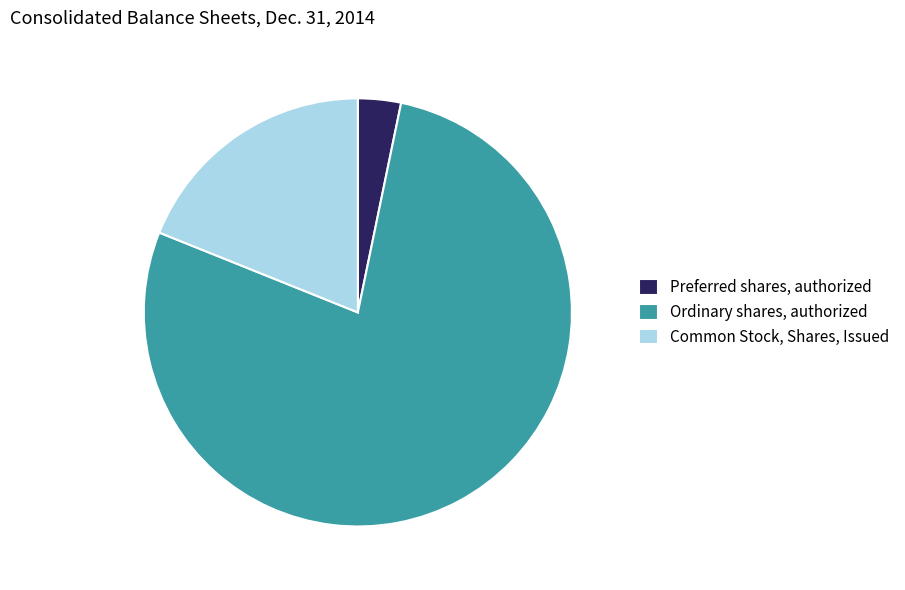

Is there any slice that represents more than half of the pie?

Yes